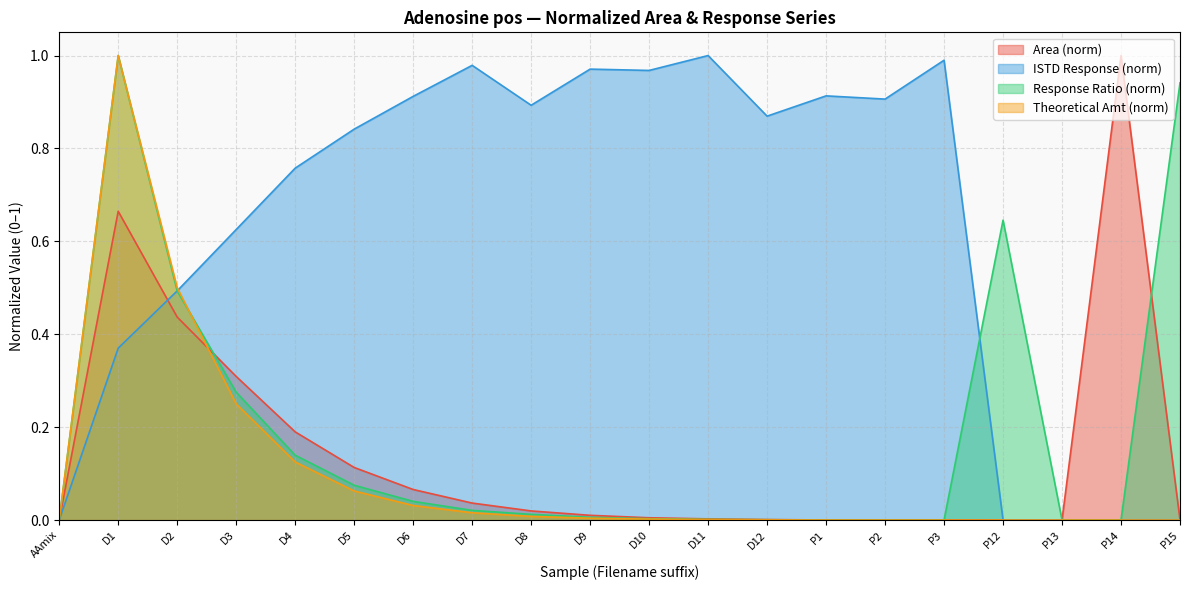

Which series ends up on top after the final intersection of Theoretical Amt and Response Ratio?

Response Ratio